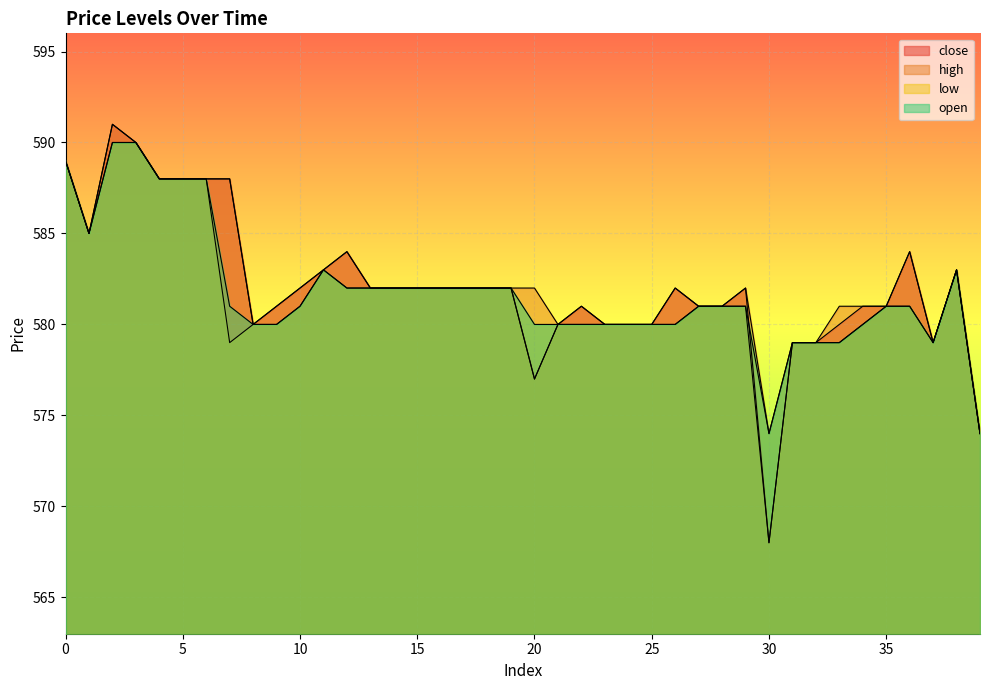

Rank the series at 29 from highest to lowest value.

close, high, low, open